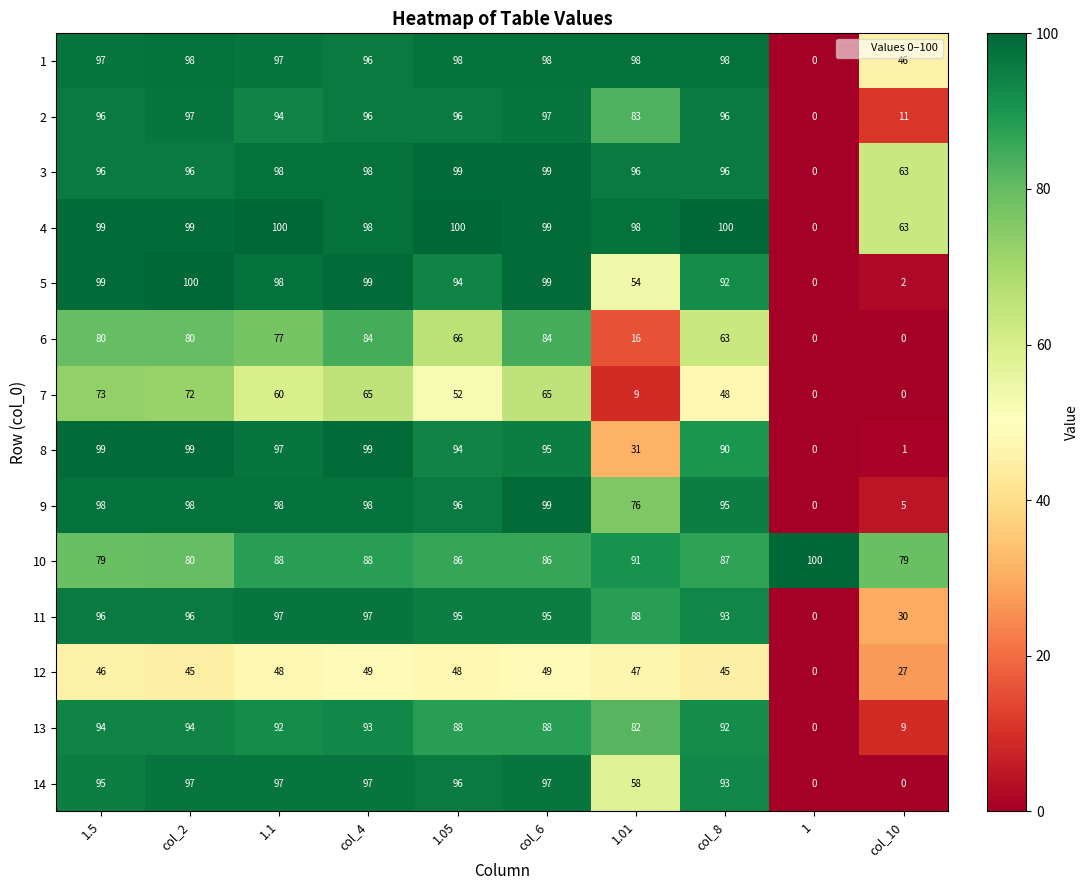

The value of 5 at 1.05 is 164. True or false?

False